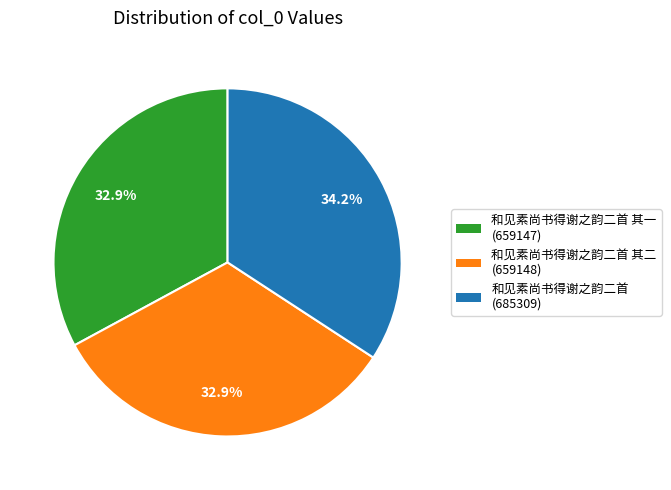

Is there a majority slice in this chart?

No